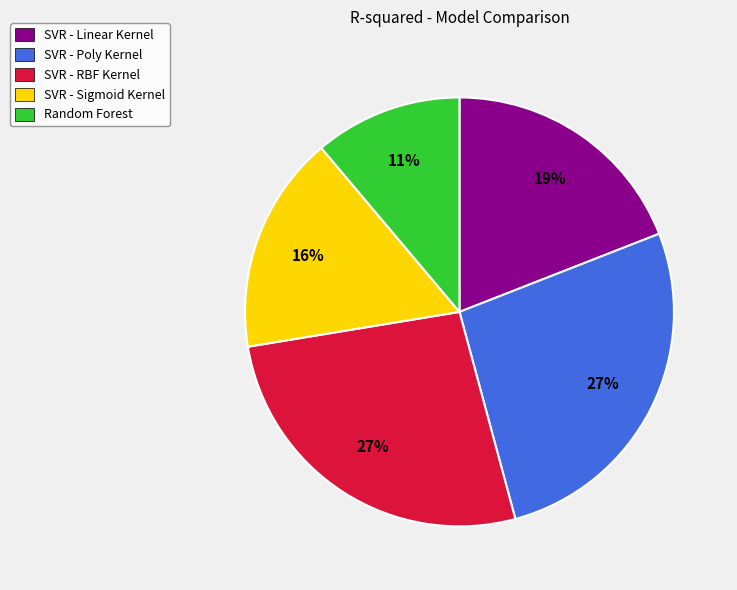

Is there any slice that represents more than half of the pie?

No